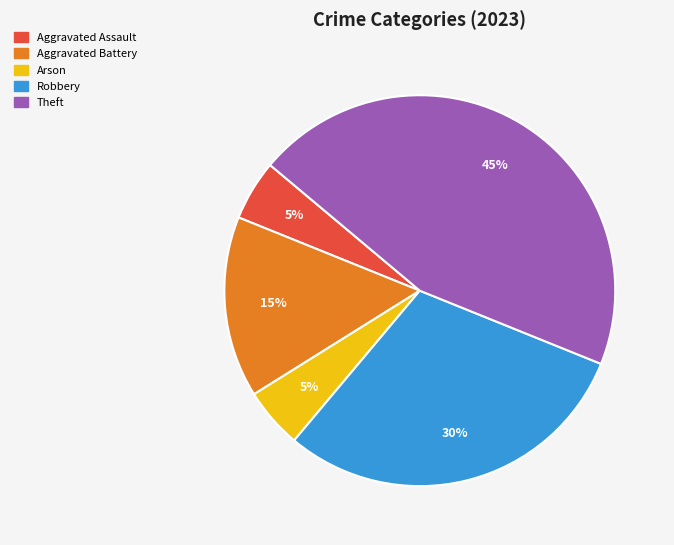

To the nearest percent, what is the average slice percentage?

20%